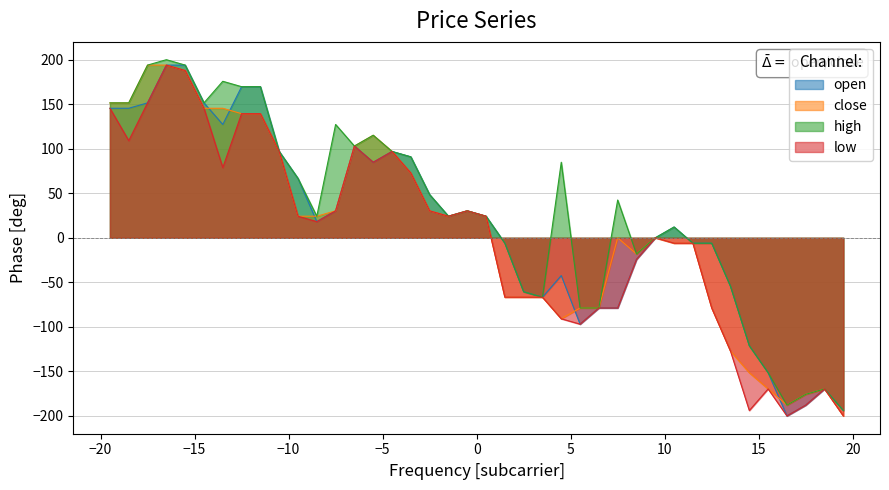

In high, how many points are lower than both neighbors (excluding endpoints)?

7